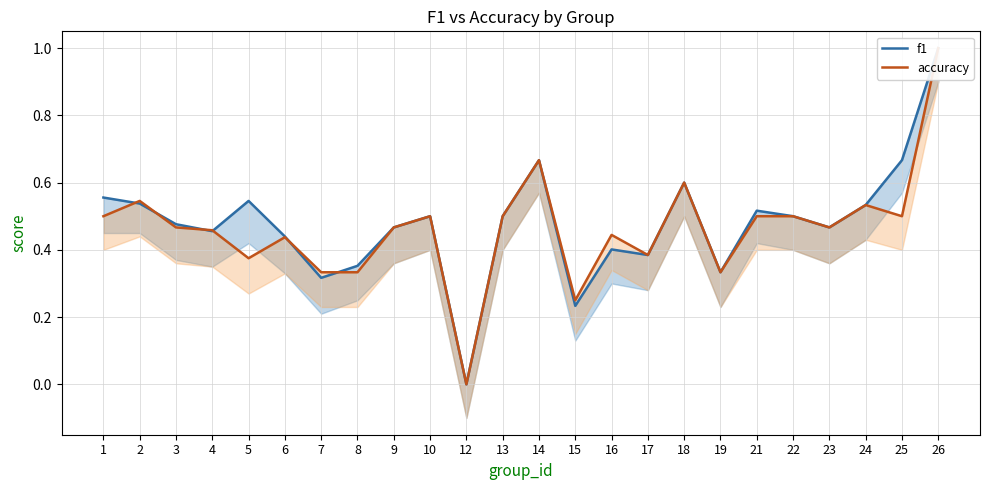

How many values in accuracy are above zero?

23